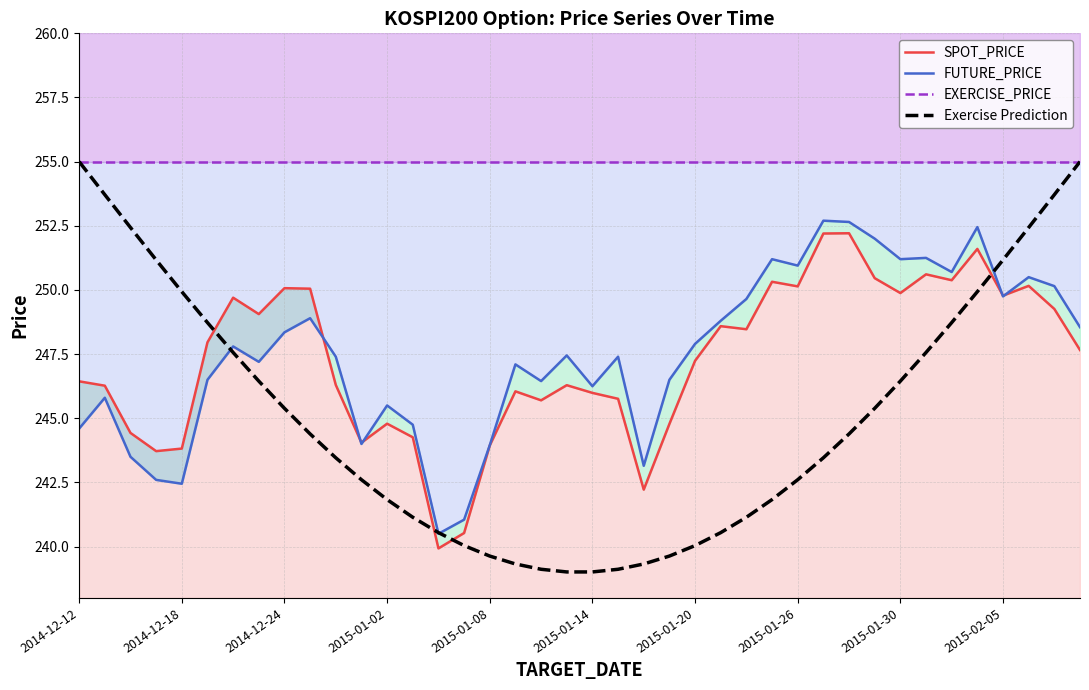

Reading left to right, extract all data points from this chart.

SPOT_PRICE: 246.4	246.3	244.4	243.7	243.8	248.0	249.7	249.1	250.1	250.1	246.3	244.1	244.8	244.3	239.9	240.5	243.9	246.1	245.7	246.3	246.0	245.8	242.2	244.8	247.2	248.6	248.5	250.3	250.1	252.2	252.2	250.5	249.9	250.6	250.4	251.6	249.8	250.2	249.3	247.7
FUTURE_PRICE: 244.6	245.8	243.5	242.6	242.4	246.5	247.8	247.2	248.3	248.9	247.4	244.0	245.5	244.8	240.5	241.1	243.9	247.1	246.4	247.4	246.2	247.4	243.2	246.5	247.9	248.8	249.7	251.2	250.9	252.7	252.7	252.0	251.2	251.2	250.7	252.4	249.8	250.5	250.2	248.6
EXERCISE_PRICE: 255.0	255.0	255.0	255.0	255.0	255.0	255.0	255.0	255.0	255.0	255.0	255.0	255.0	255.0	255.0	255.0	255.0	255.0	255.0	255.0	255.0	255.0	255.0	255.0	255.0	255.0	255.0	255.0	255.0	255.0	255.0	255.0	255.0	255.0	255.0	255.0	255.0	255.0	255.0	255.0
Exercise Prediction: 255.0	253.7	252.4	251.2	249.9	248.7	247.6	246.4	245.4	244.4	243.5	242.6	241.8	241.1	240.5	240.0	239.6	239.3	239.1	239.0	239.0	239.1	239.3	239.6	240.0	240.5	241.1	241.8	242.6	243.5	244.4	245.4	246.4	247.6	248.7	249.9	251.2	252.4	253.7	255.0